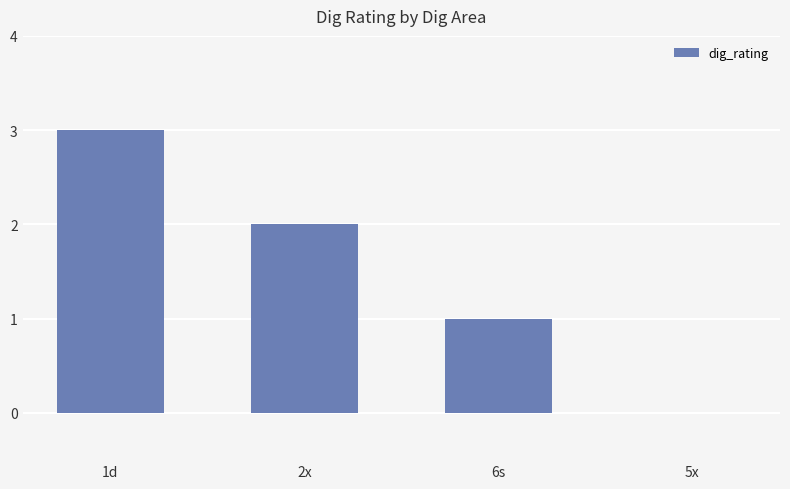

Reading left to right, list all the values displayed in this chart.

1d=3	2x=2	6s=1	5x=0